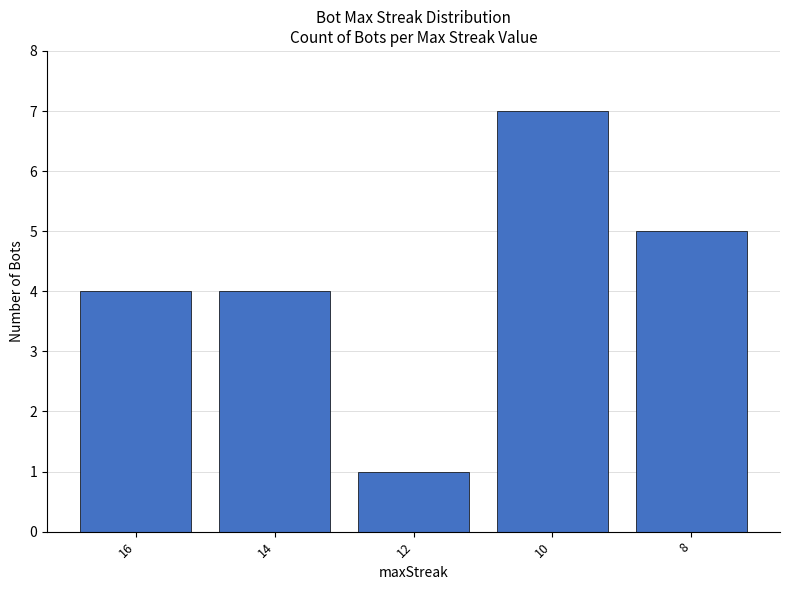

Reading left to right, transcribe all the data shown in this chart.

4	4	1	7	5